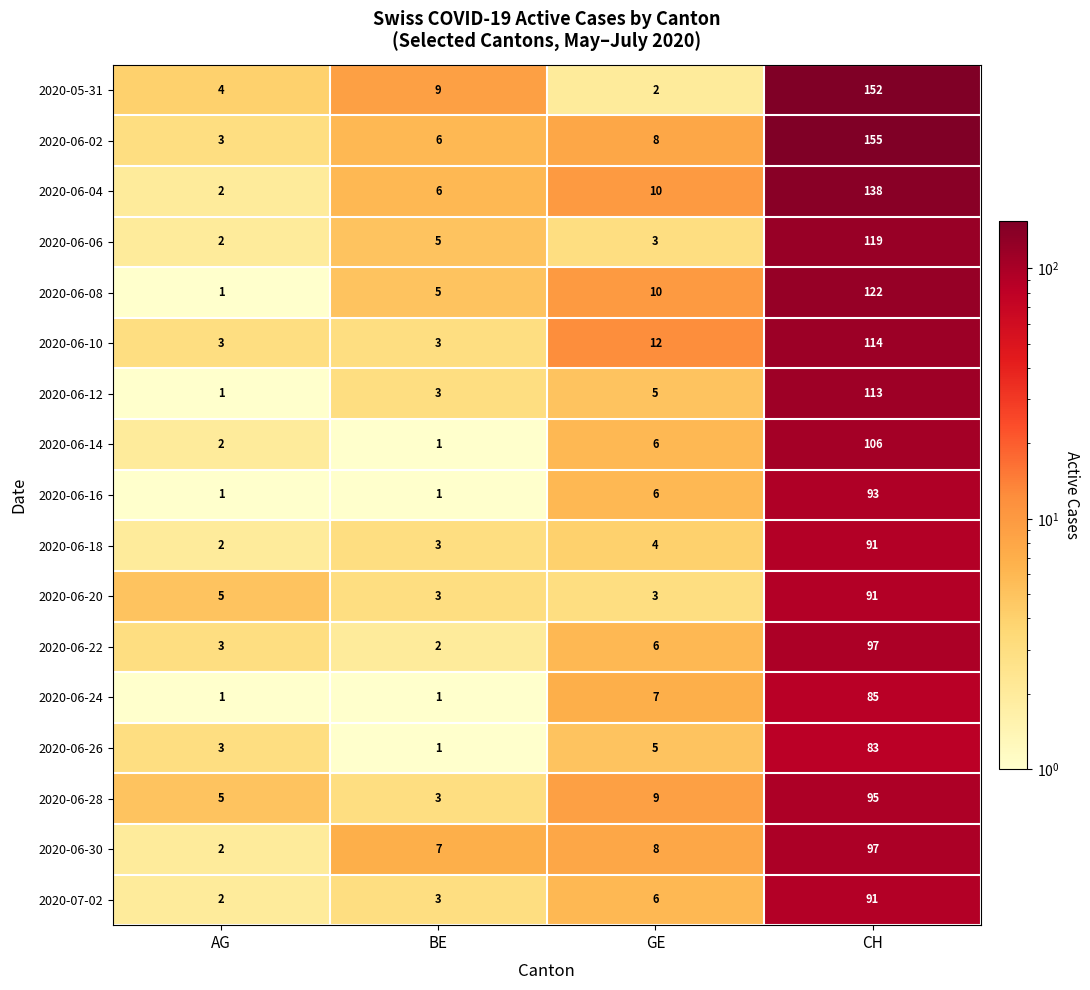

What is the spread (max minus min) of values at CH?

72